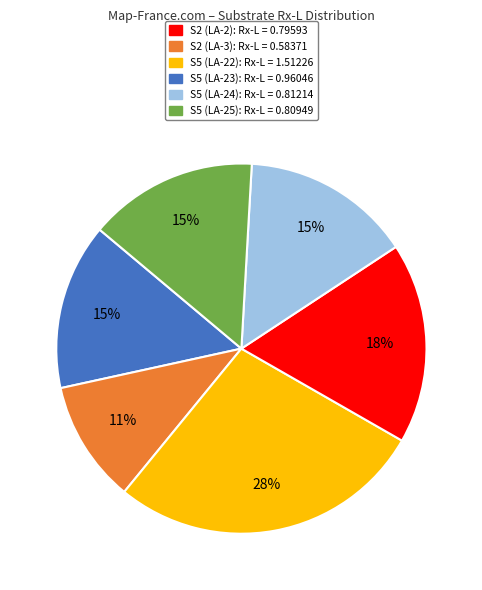

Combined, do S2 (LA-3) and S5 (LA-24) account for over 50%?

No